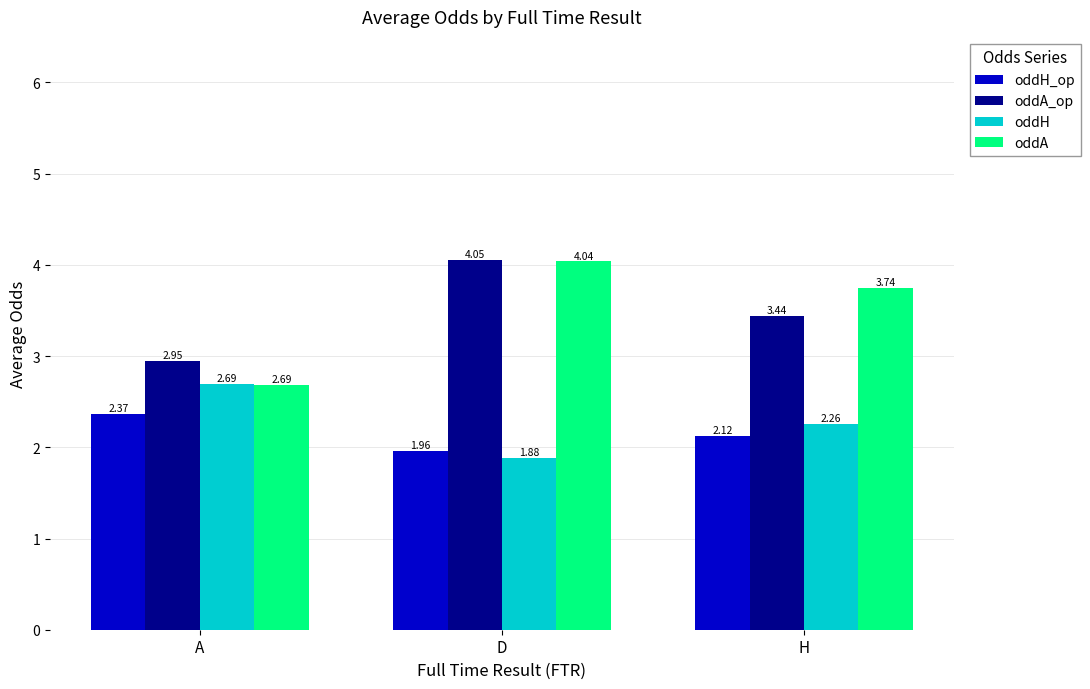

Which category has the lowest value in the oddA series?

A